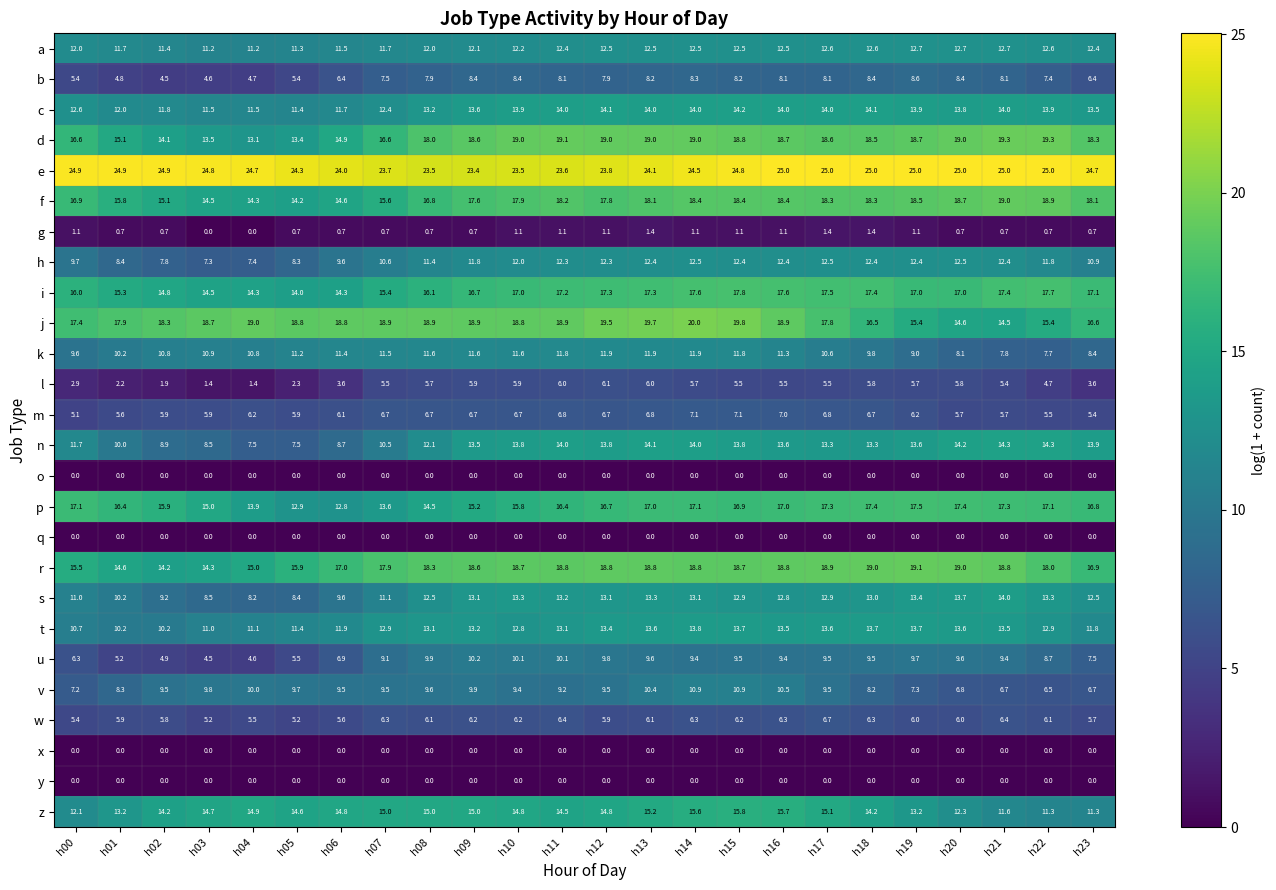

What is the difference between the highest and lowest values at h09?

23.4